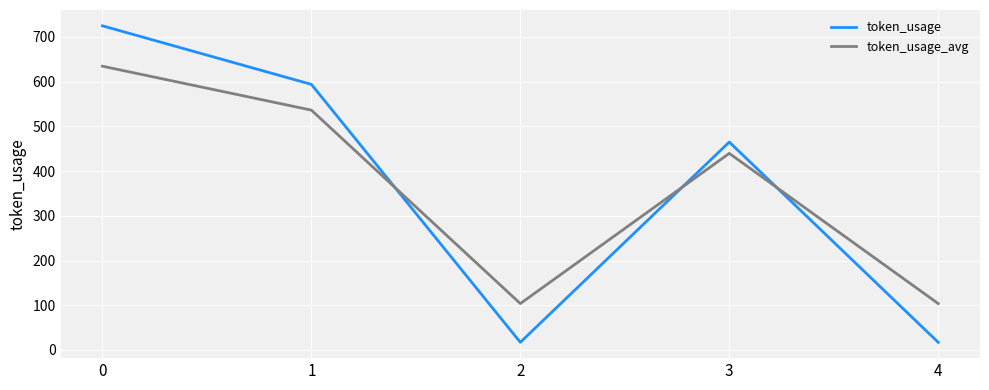

Where do token_usage_avg and token_usage first cross each other?

1 and 2